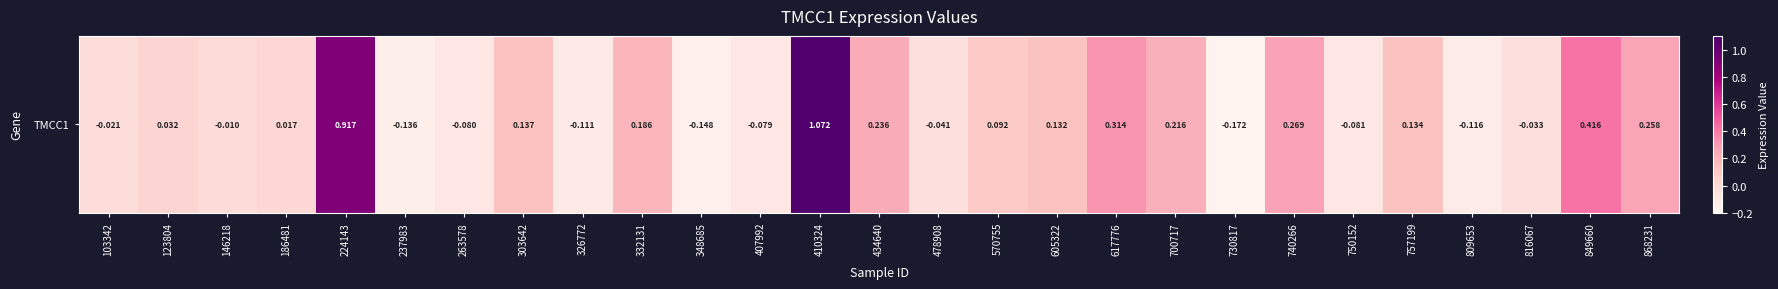

What is the difference between the values at 617776 and 757199?

0.2